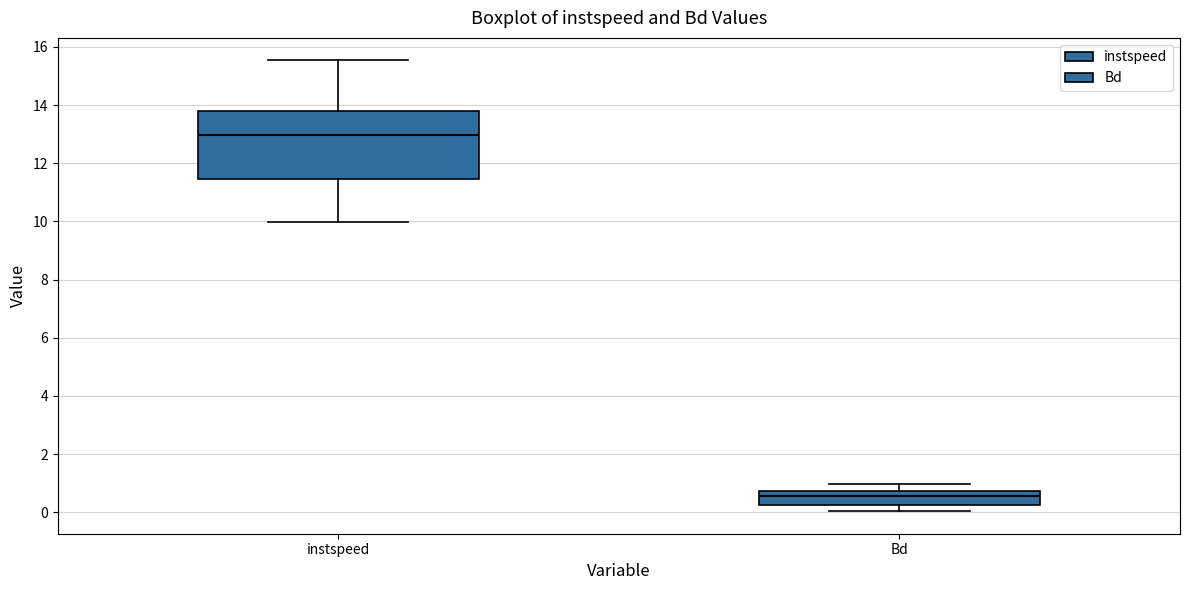

Reading left to right, transcribe this box plot: for each box, give where its median line is, the range the box spans, and where its two whiskers end, as read against the y-axis. The values are not printed on the chart, so give them approximately, as read against the axis.

instspeed: median 13.0, box 11.4 to 13.8, whiskers 10.0 to 15.6
Bd: median 0.6, box 0.2 to 0.8, whiskers 0.0 to 1.0